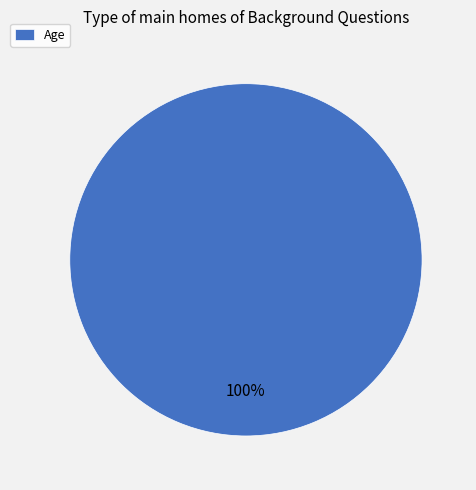

How many slices are in this pie chart?

1